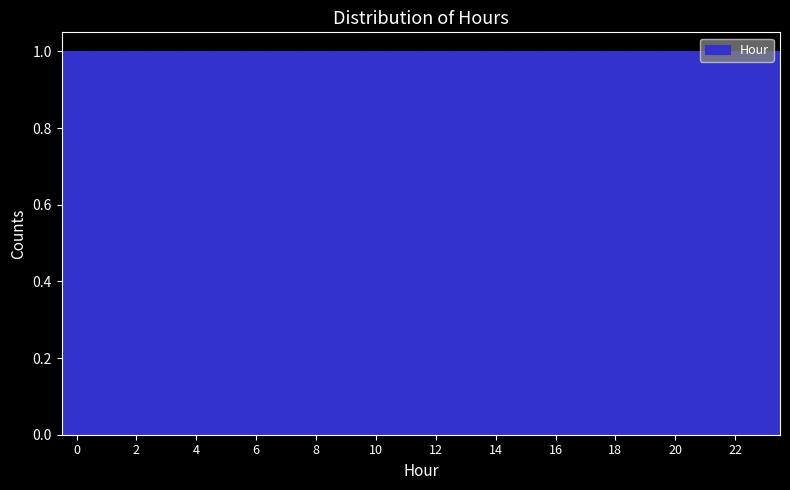

Reading left to right, list every bar in this chart as the range it spans on the x-axis followed by its height. Neither the bar edges nor the heights are printed on the chart, so give them approximately, as read against the axes.

-0.5 to 0.5: 1
0.5 to 1.5: 1
1.5 to 2.5: 1
2.5 to 3.5: 1
3.5 to 4.5: 1
4.5 to 5.5: 1
5.5 to 6.5: 1
6.5 to 7.5: 1
7.5 to 8.5: 1
8.5 to 9.5: 1
9.5 to 10.5: 1
10.5 to 11.5: 1
11.5 to 12.5: 1
12.5 to 13.5: 1
13.5 to 14.5: 1
14.5 to 15.5: 1
15.5 to 16.5: 1
16.5 to 17.5: 1
17.5 to 18.5: 1
18.5 to 19.5: 1
19.5 to 20.5: 1
20.5 to 21.5: 1
21.5 to 22.5: 1
22.5 to 23.5: 1